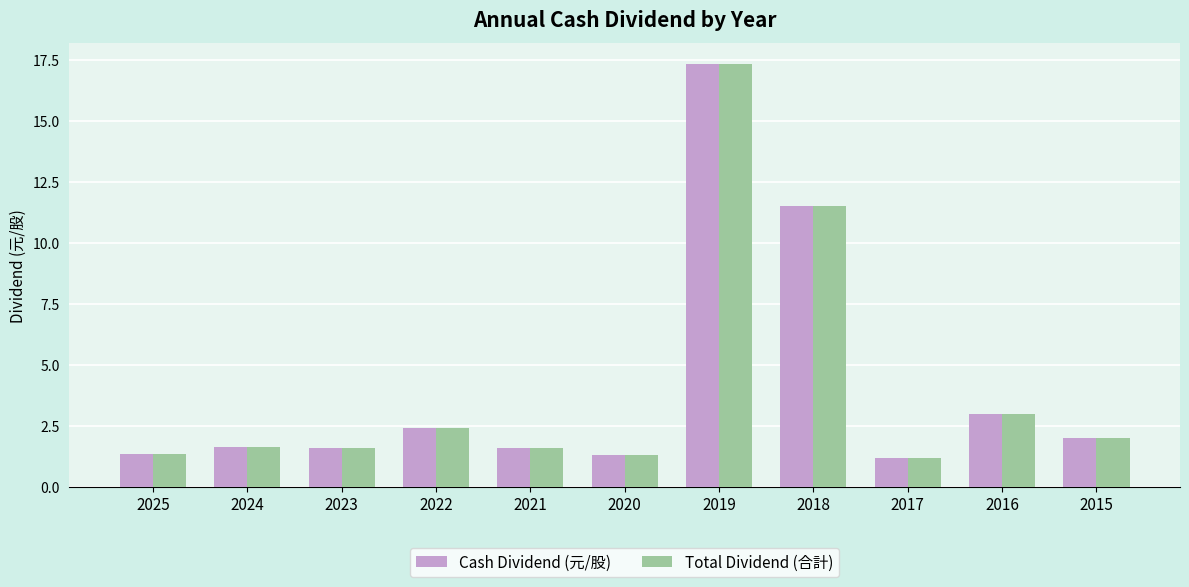

What is the value of the Cash Dividend (元/股) bar at the 7th from the left?

17.3